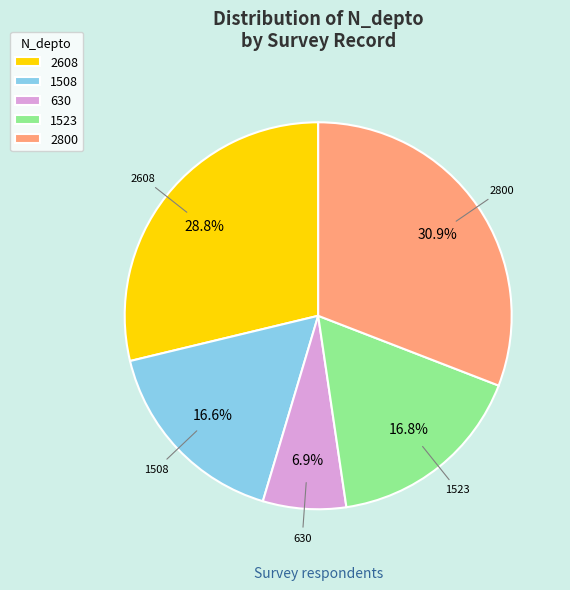

Approximately how many times larger is the value at 1523 compared to 2800?

0.5